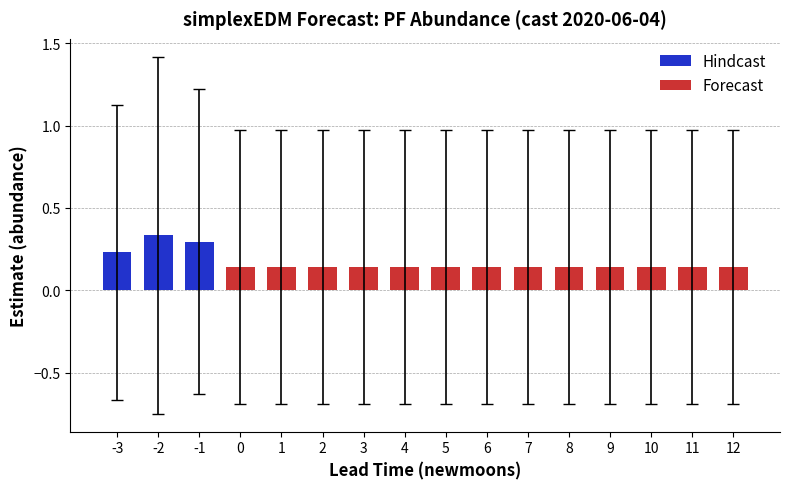

At which label is Hindcast closest to 0?

-3